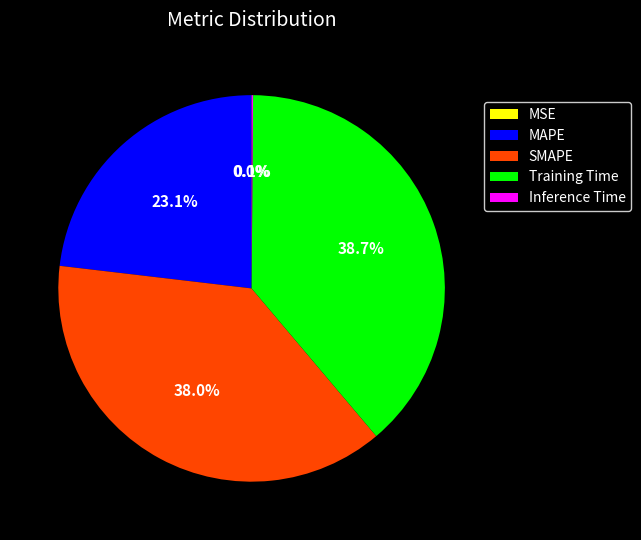

Is it true that Training Time is 27% of the pie?

False